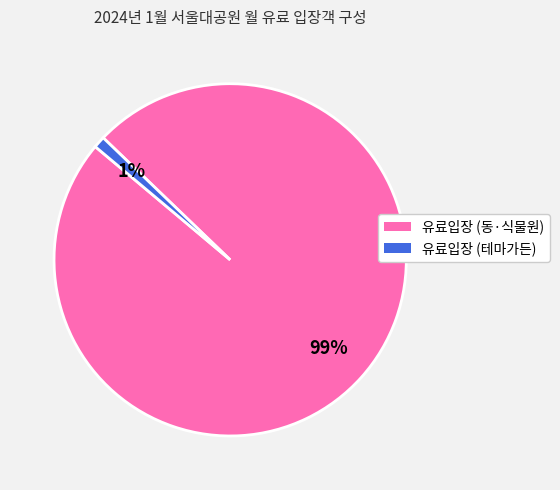

Rank the categories by value from lowest to highest.

유료입장 (테마가든), 유료입장 (동·식물원)